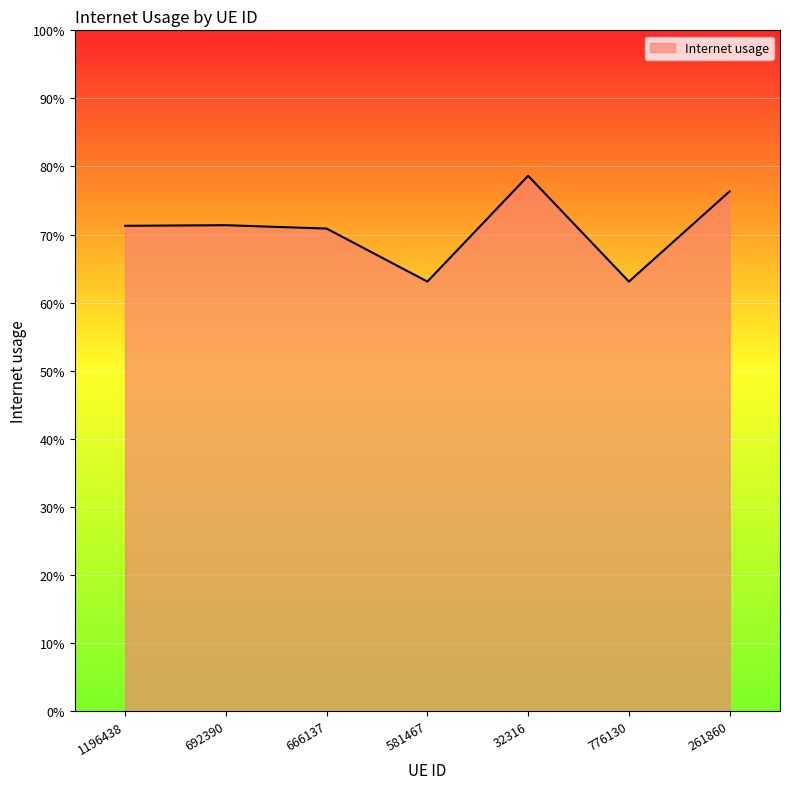

Read the value at 666137.

0.7